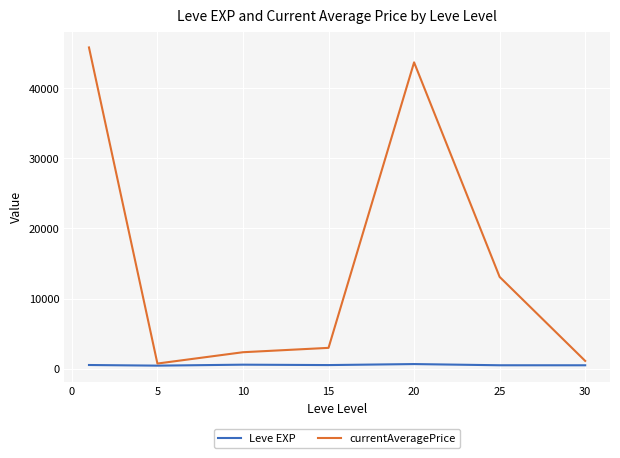

What is the greatest value displayed?

45801.1